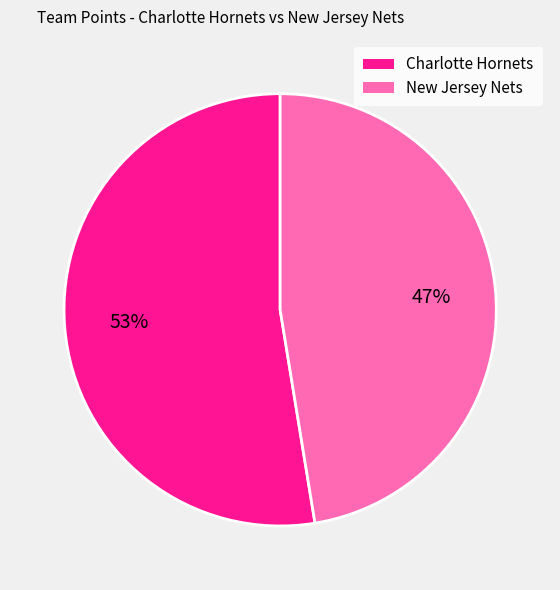

Rank the categories by value from highest to lowest.

Charlotte Hornets, New Jersey Nets